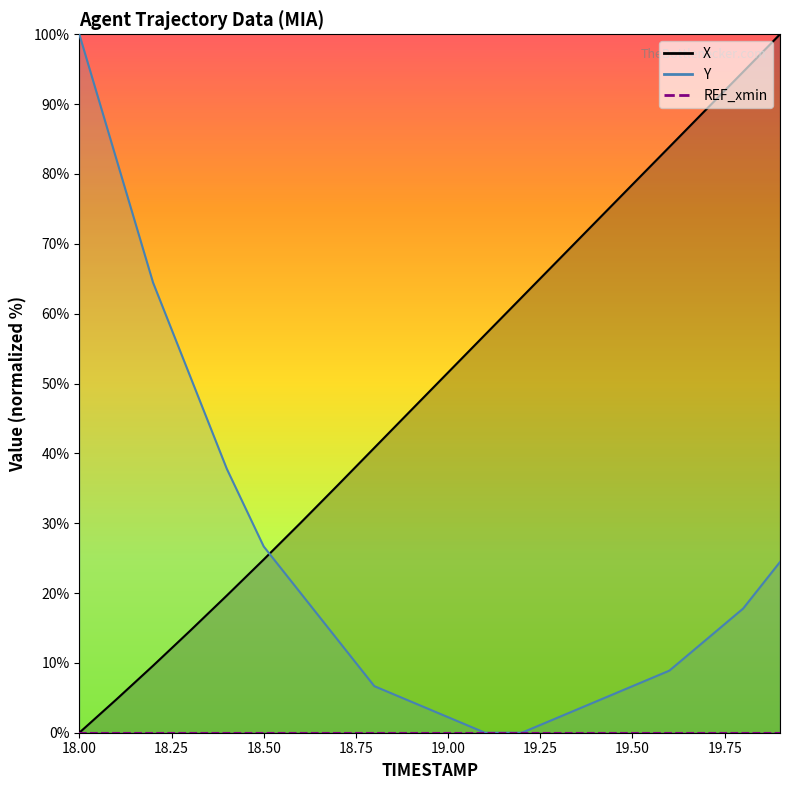

Between which two adjacent categories do X and Y first intersect?

18.5 and 18.6